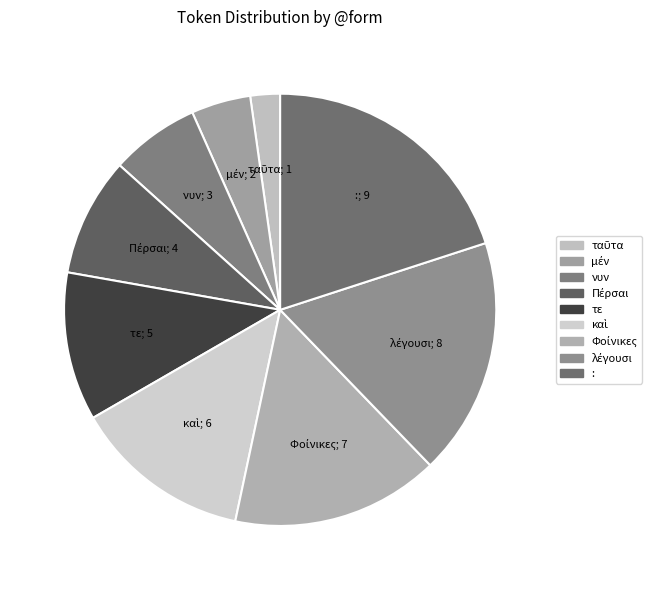

Count the number of slices in the pie.

9